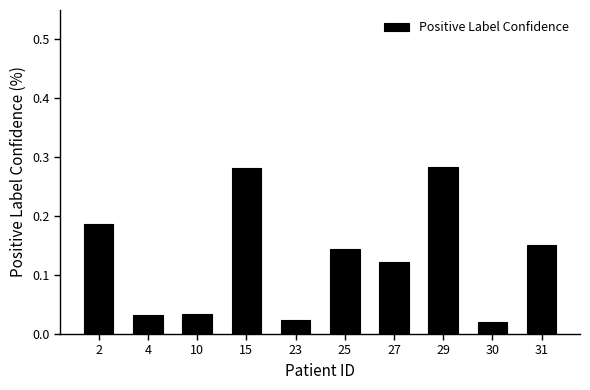

What is the change in value from 10 to 15?

+0.2